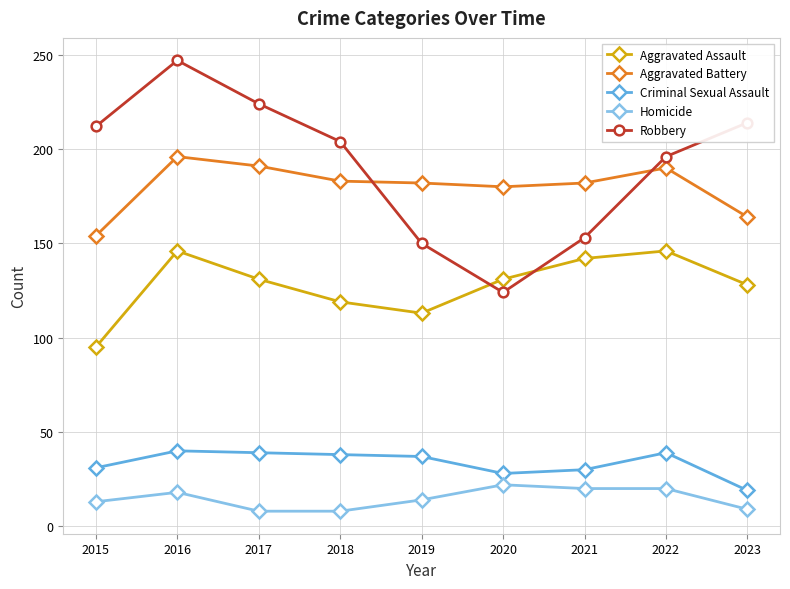

How many data points in Aggravated Battery are less than 182?

3